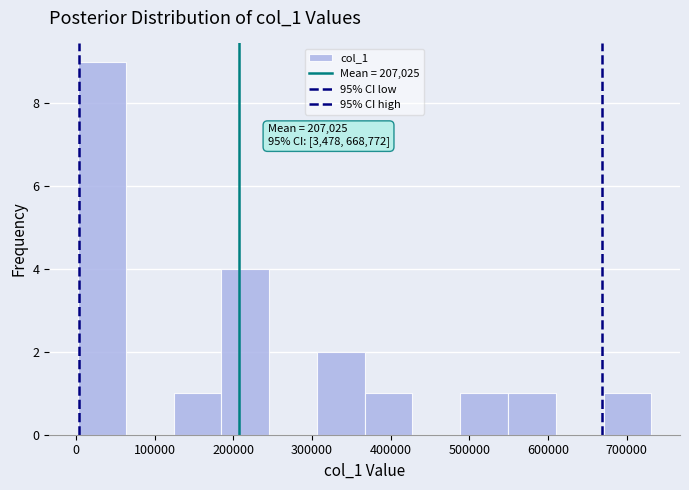

Over which range of the x-axis is the bar tallest?

0 to 60000